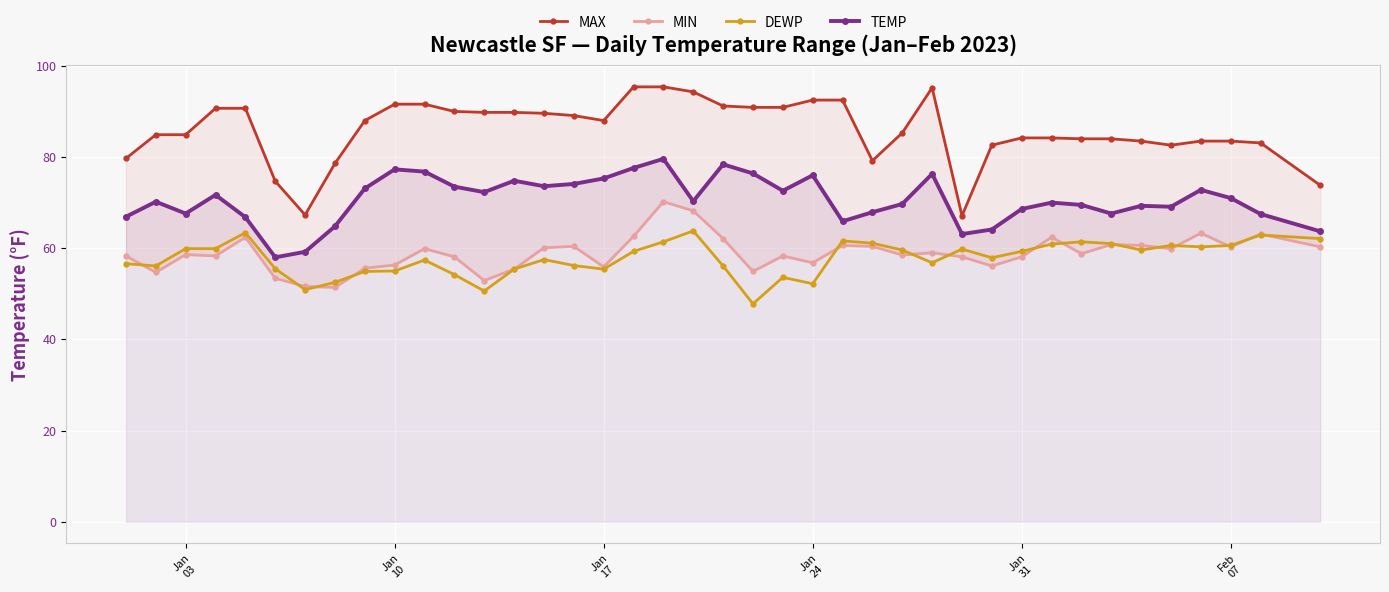

Reading right to left, list all the values displayed in this chart.

MAX: 73.8	83.1	83.5	83.5	82.6	83.5	84.0	84.0	84.2	84.2	82.6	67.1	95.2	85.3	79.2	92.5	92.5	90.9	90.9	91.2	94.3	95.4	95.4	88.0	89.1	89.6	89.8	89.8	90.0	91.6	91.6	88.0	78.6	67.3	74.7	90.7	90.7	84.9	84.9	79.7
MIN: 60.3	63.1	60.3	63.3	59.9	60.6	60.8	58.8	62.4	58.1	56.1	58.1	59.0	58.5	60.4	60.6	56.8	58.3	54.9	62.1	68.2	70.2	62.6	55.9	60.4	60.1	55.4	52.9	58.1	59.9	56.3	55.6	51.4	51.6	53.4	62.4	58.3	58.6	54.7	58.3
DEWP: 62.1	62.9	60.6	60.3	60.6	59.6	61.0	61.4	60.9	59.3	57.9	59.8	56.8	59.6	61.1	61.6	52.2	53.6	47.8	56.1	63.8	61.4	59.3	55.4	56.2	57.5	55.4	50.6	54.2	57.4	55.0	54.9	52.5	50.9	55.5	63.4	59.9	59.9	56.1	56.6
TEMP: 63.7	67.5	71.0	72.8	69.1	69.3	67.6	69.5	70.0	68.6	64.1	63.1	76.3	69.7	67.9	65.9	76.0	72.6	76.4	78.4	70.3	79.6	77.6	75.3	74.1	73.6	74.8	72.3	73.5	76.8	77.3	73.1	64.8	59.2	58.0	66.8	71.7	67.6	70.2	66.9